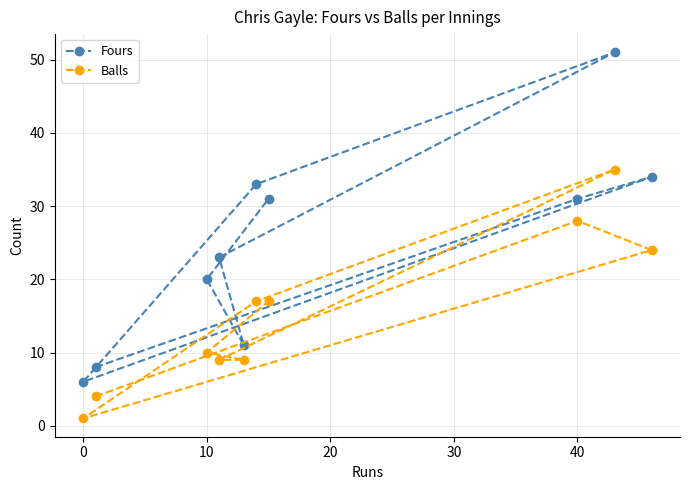

At how many categories does at least one series exceed 3?

10